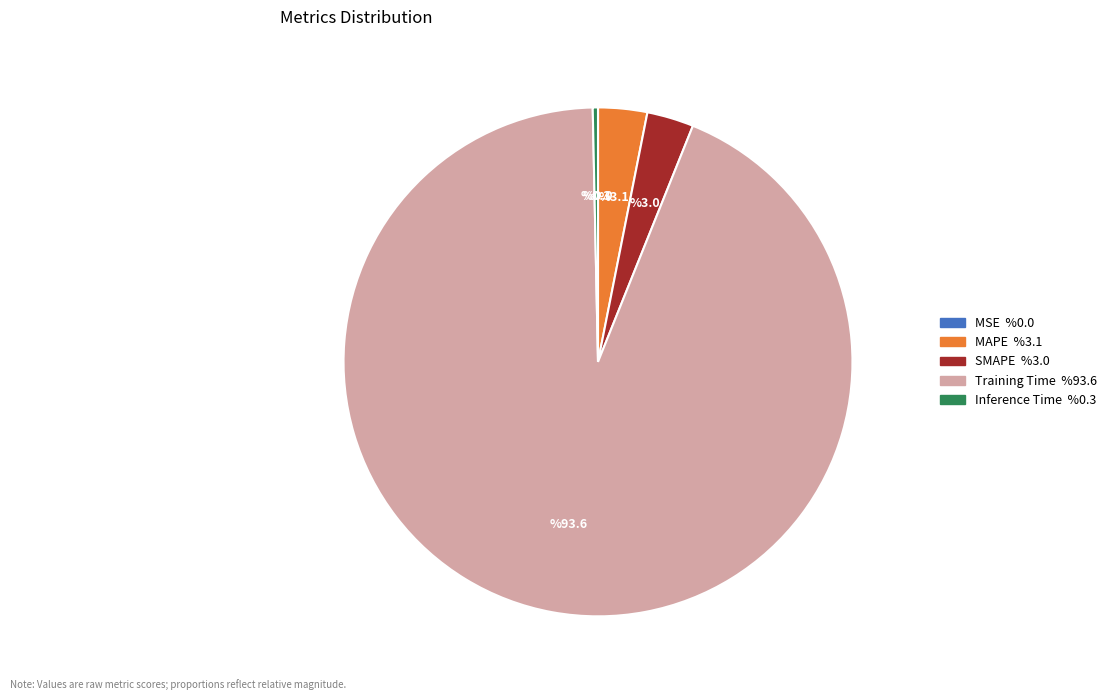

Is it true that Training Time is 94% of the pie?

True